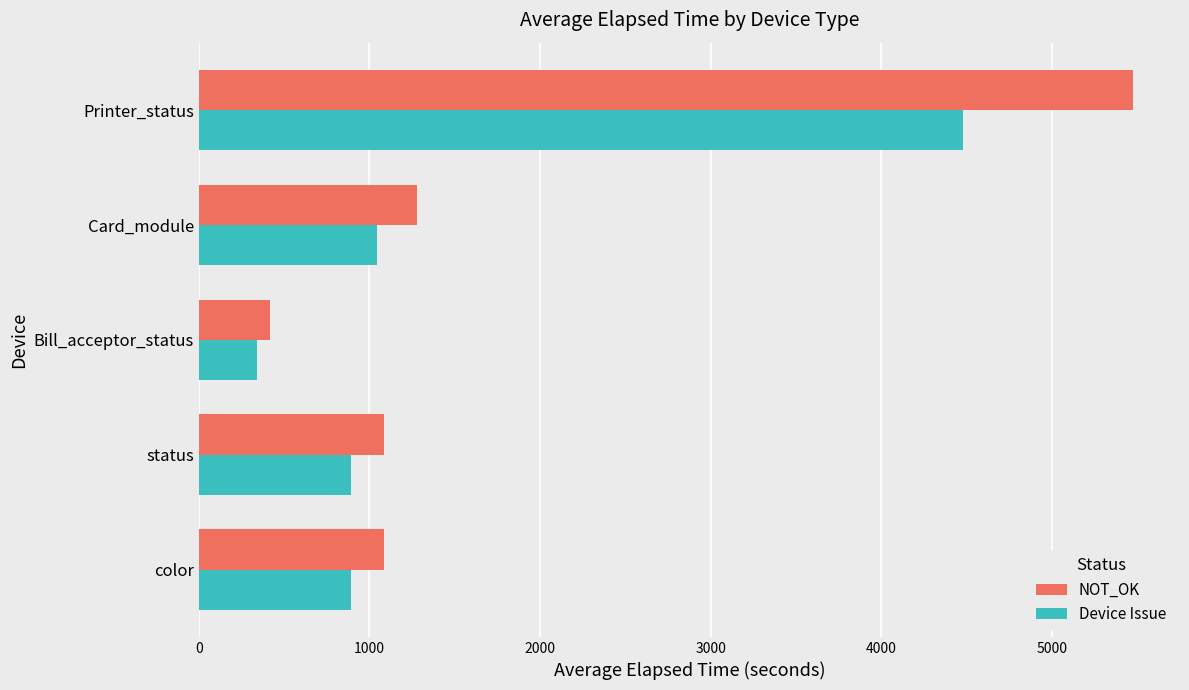

How many data points in Device Issue are less than 890?

1